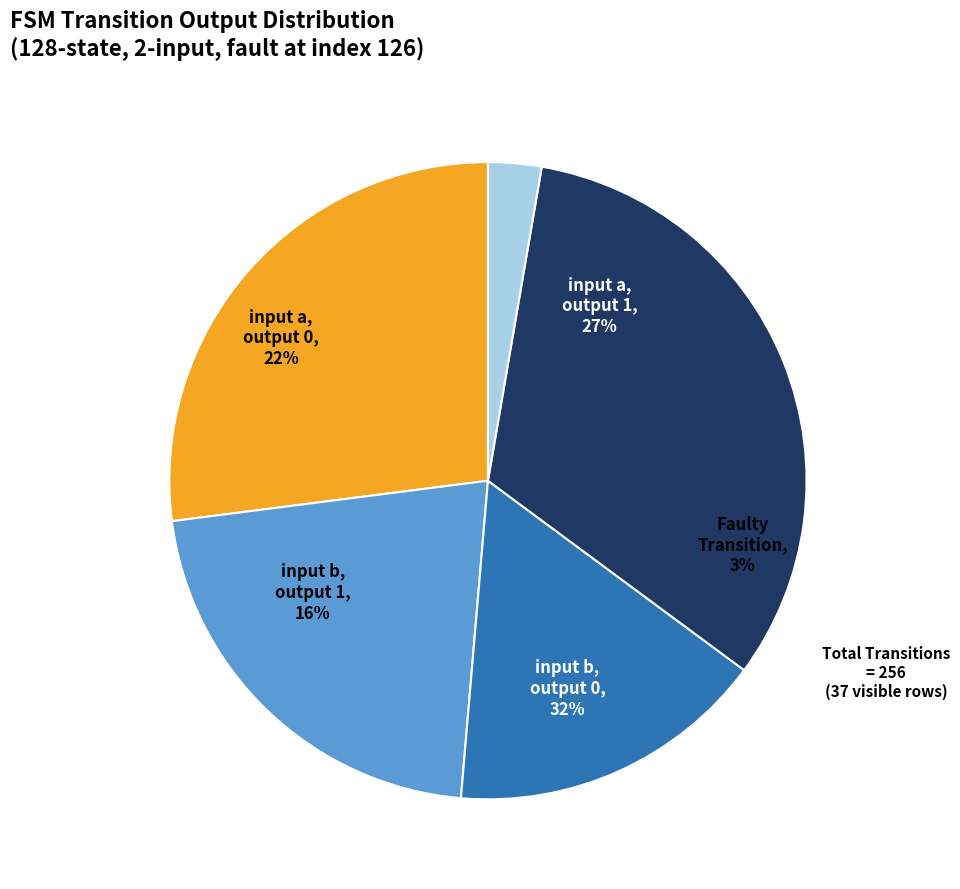

Which category has the biggest portion of the pie?

input_symbol: a (output 1)